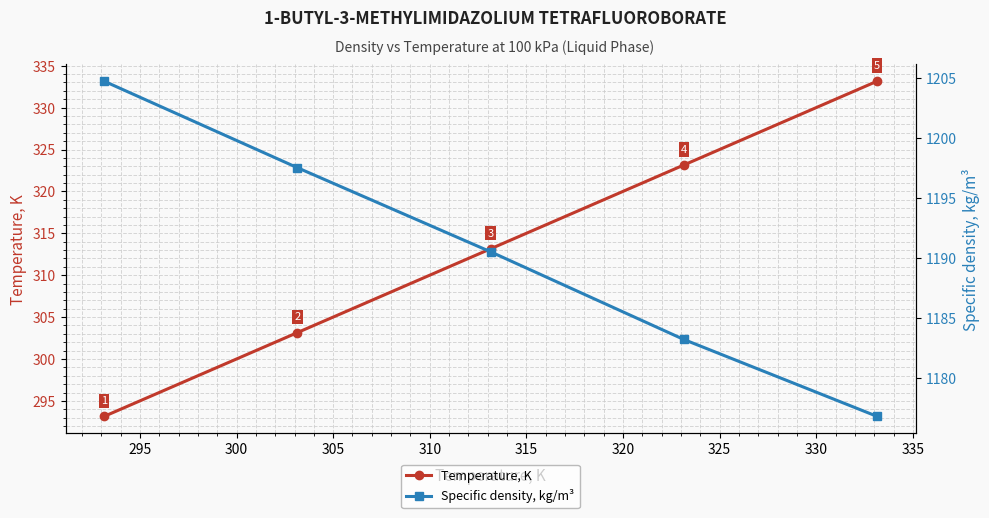

Which series has the largest range (max minus min)?

Temperature, K